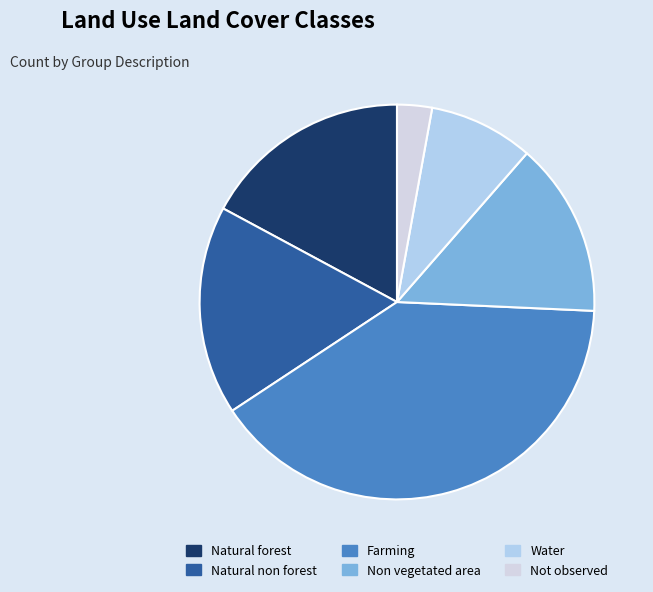

Which slice is the largest?

Farming